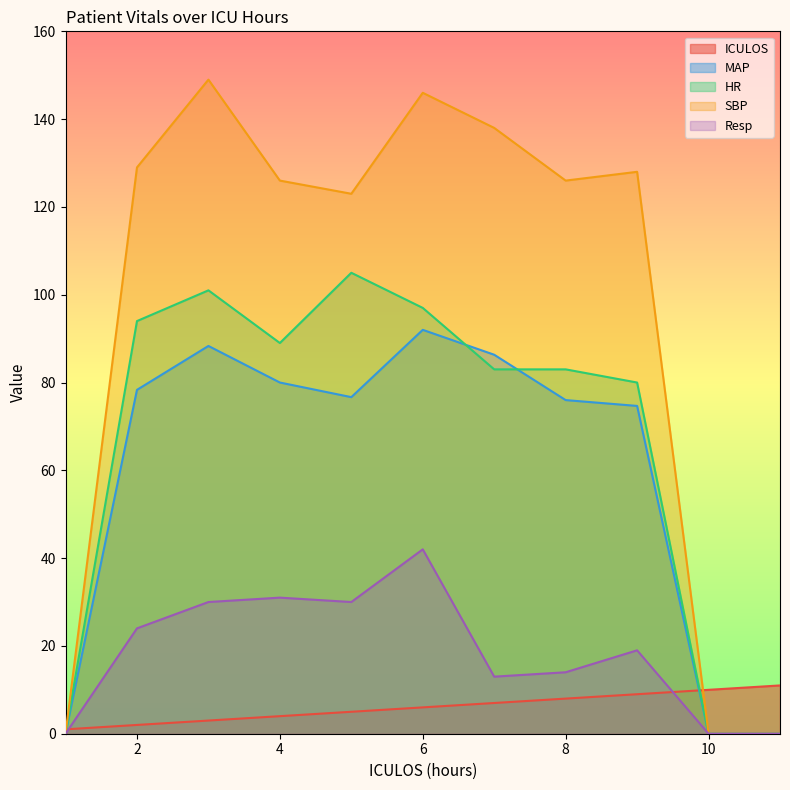

At which label does Resp reach its peak?

6